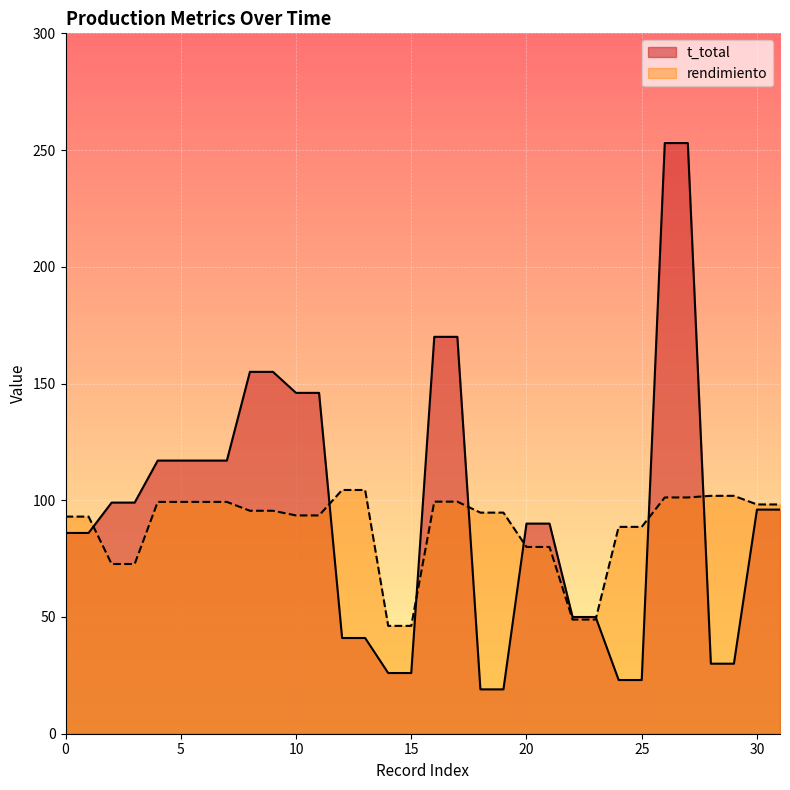

Is the value of t_total at 23 greater than the value of rendimiento at 29?

No